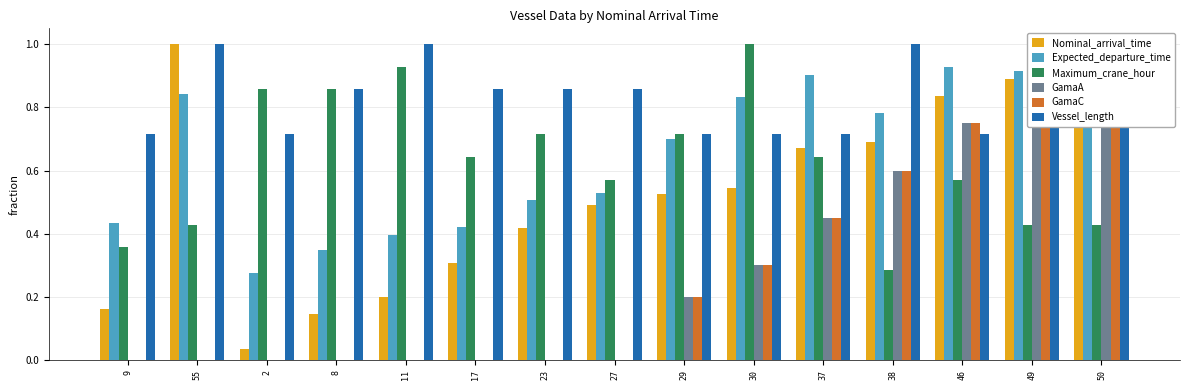

What is the label of the 9th bar from the right?

23